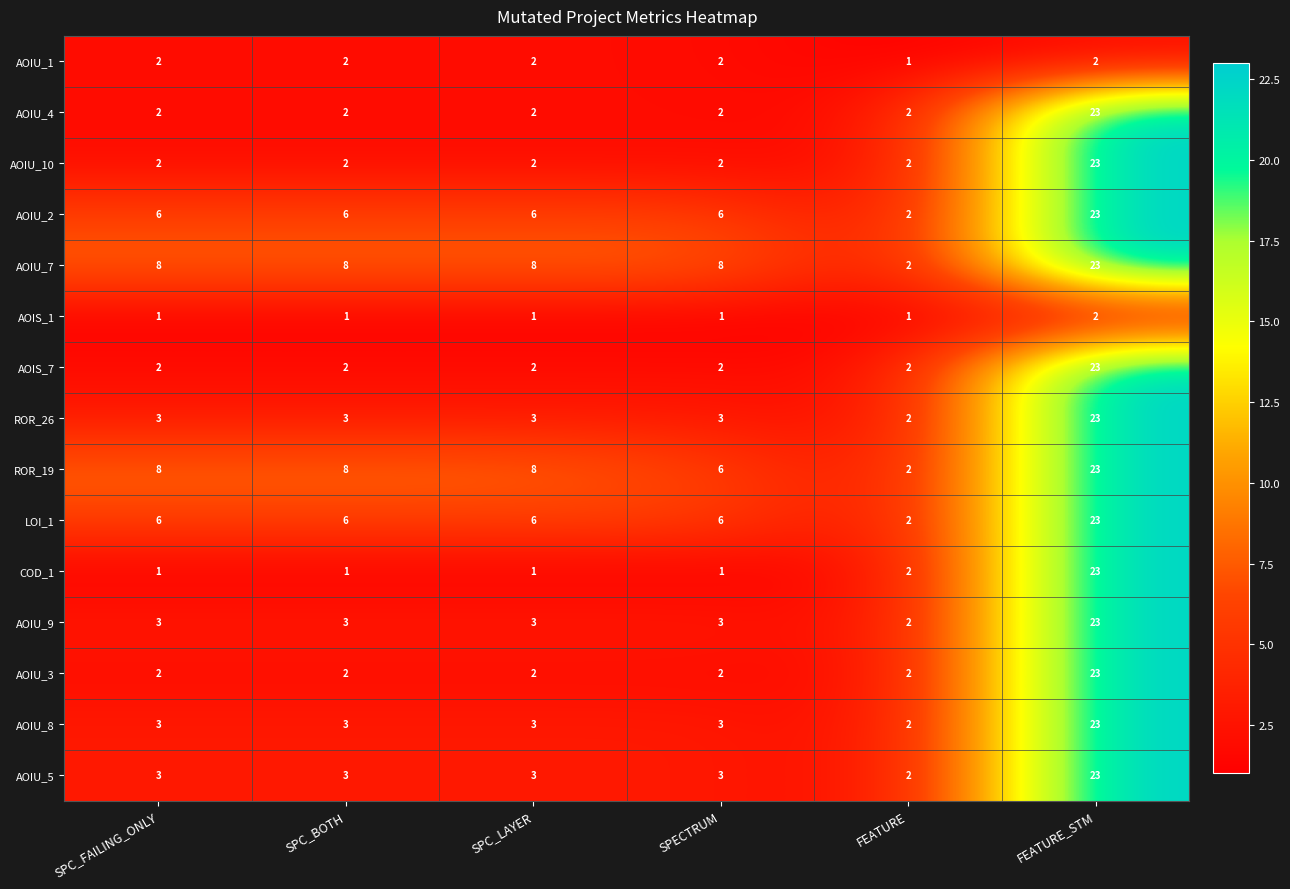

Which series changed the most between SPC_FAILING_ONLY and SPECTRUM?

ROR_19